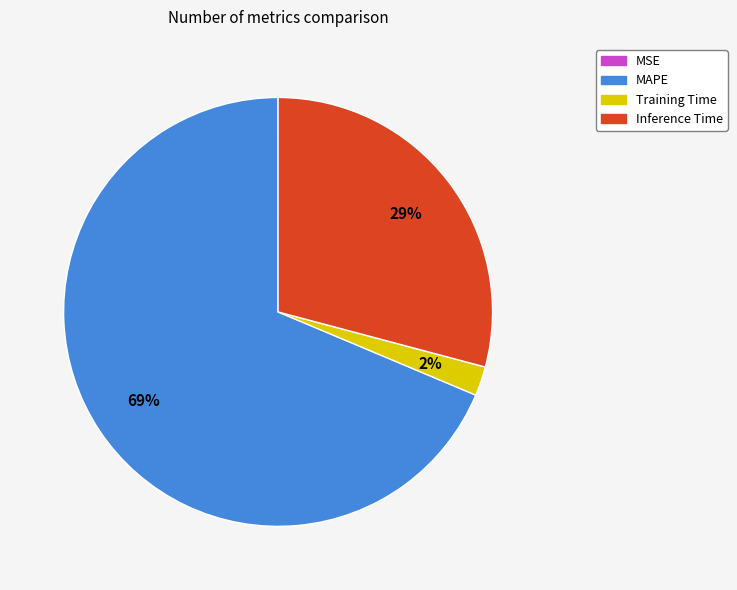

The MAPE slice represents 62% of the pie. True or false?

False